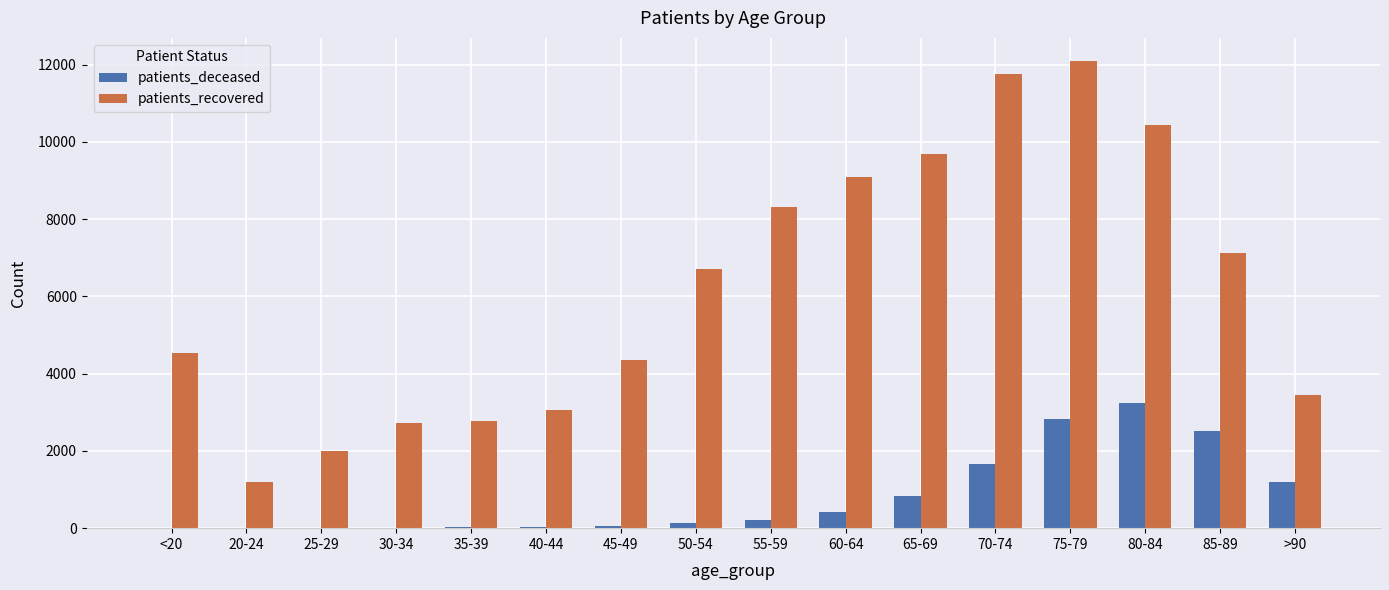

How many groups of bars are there?

16